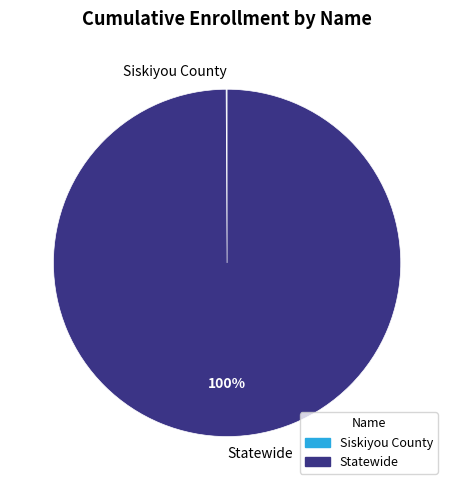

To the nearest percent, what is the average slice percentage?

50%